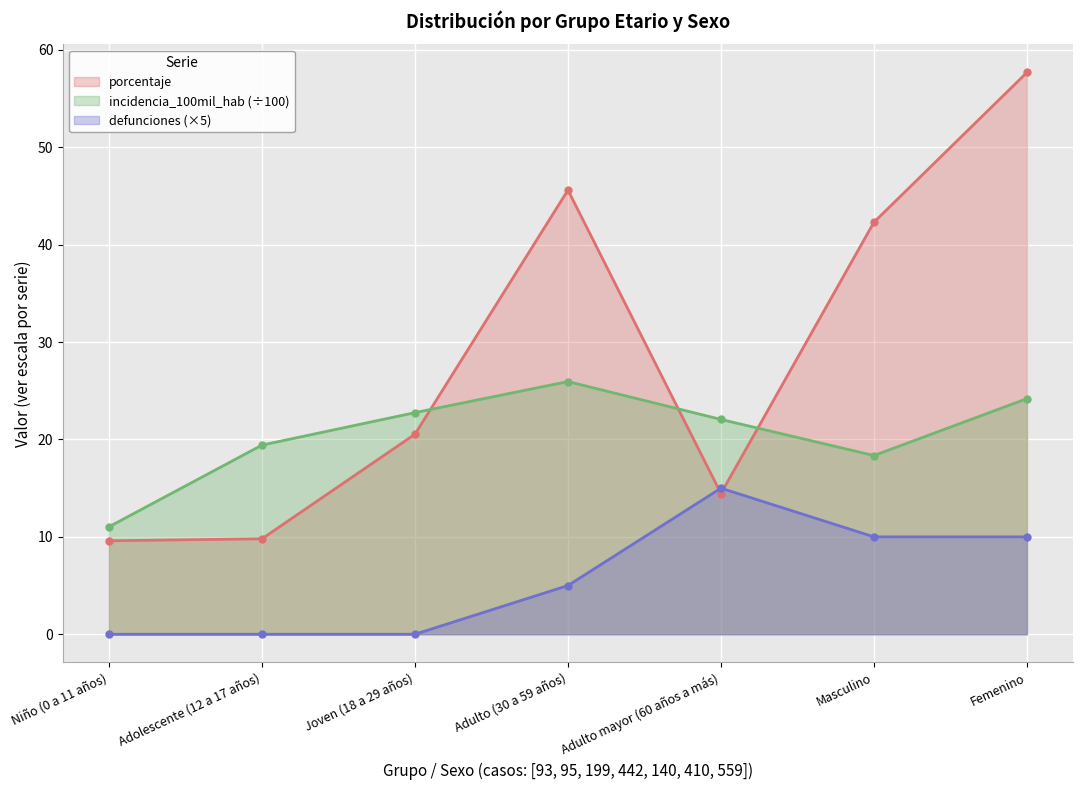

Which series has the widest spread of values?

porcentaje